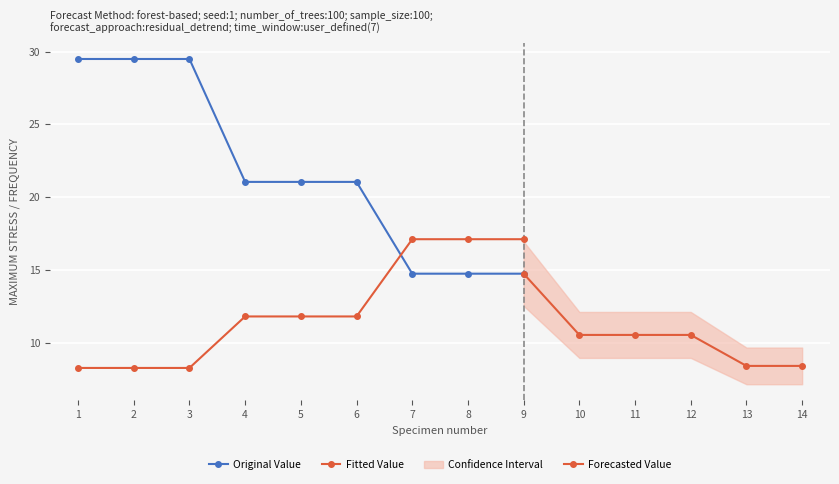

Which has a higher value, 1 or 4?

1